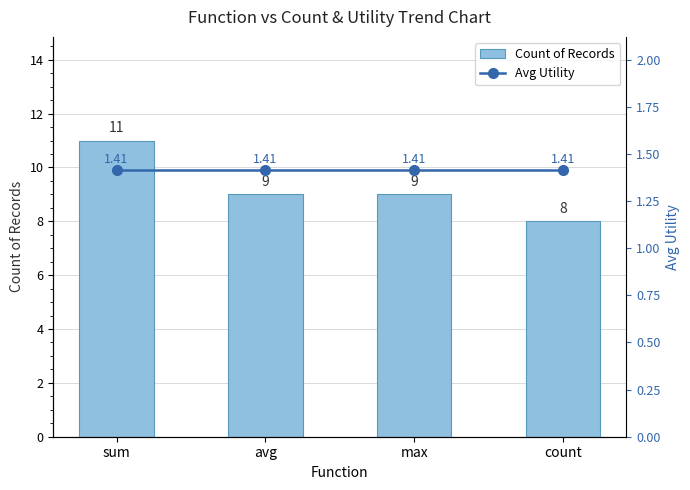

At how many categories does at least one series exceed 7?

4